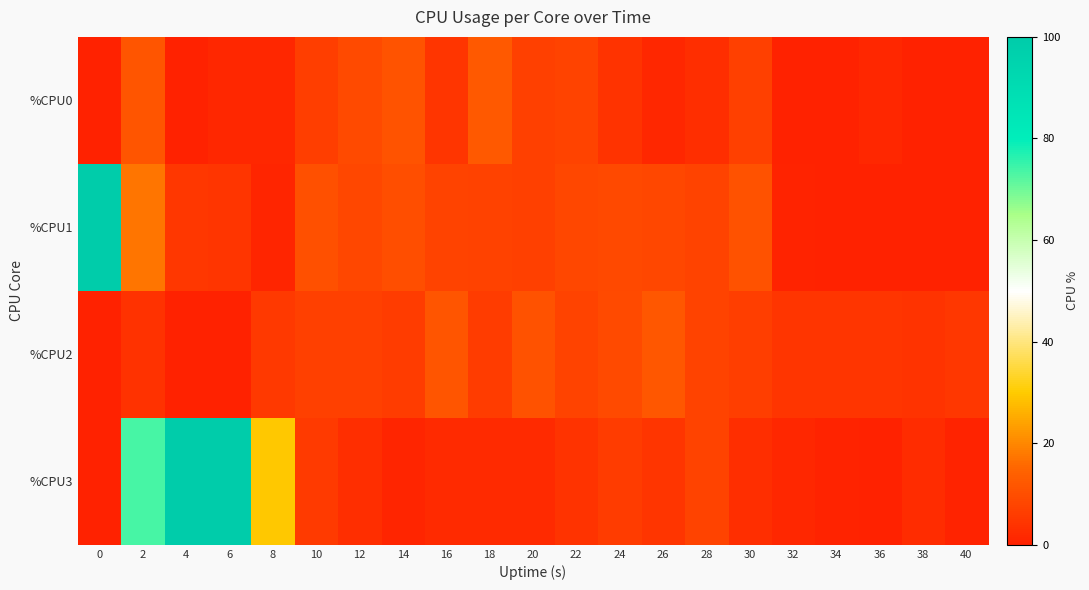

Reading left to right, extract all data points from this chart.

%CPU0: 0=0.0	2=11.4	4=0.0	6=1.5	8=1.5	10=6.5	12=9.1	14=11.1	16=4.5	18=12.4	20=7.0	22=7.6	24=4.0	26=1.5	28=3.0	30=7.0	32=0.0	34=0.0	36=1.5	38=0.0	40=0.0
%CPU1: 0=100.0	2=17.4	4=5.0	6=4.5	8=1.0	10=10.3	12=8.5	14=9.9	16=7.5	18=7.1	20=7.0	22=8.5	24=8.9	26=8.4	28=7.6	30=10.9	32=0.5	34=0.0	36=0.0	38=0.0	40=0.0
%CPU2: 0=0.0	2=3.7	4=0.0	6=0.0	8=5.1	10=6.9	12=7.0	14=6.0	16=11.6	18=6.1	20=10.6	22=7.5	24=9.0	26=12.1	28=7.6	30=6.6	32=4.5	34=4.5	36=4.5	38=4.0	40=5.0
%CPU3: 0=0.0	2=73.7	4=100.0	6=100.0	8=29.3	10=5.8	12=3.0	14=1.0	16=2.0	18=2.0	20=2.0	22=4.0	24=6.1	26=4.6	28=7.6	30=3.0	32=1.5	34=0.5	36=0.0	38=2.5	40=0.5